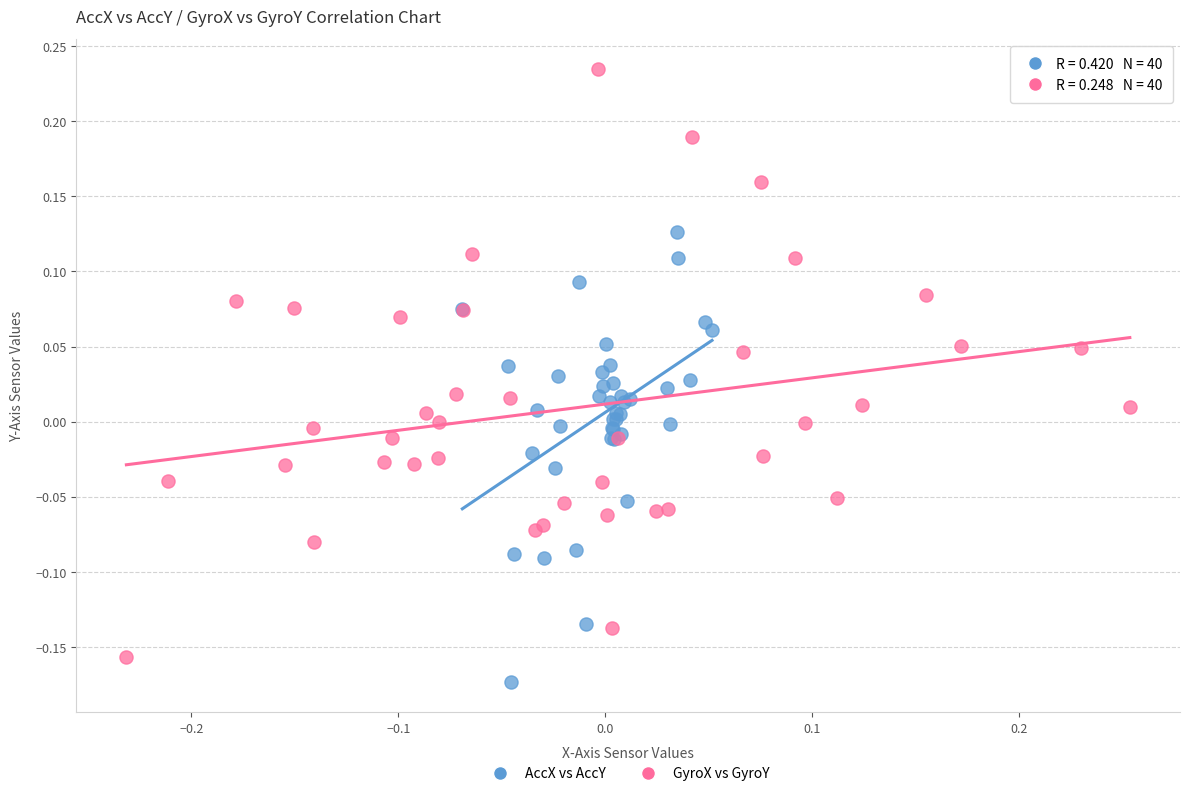

Which series contains the highest Y value?

GyroX vs GyroY